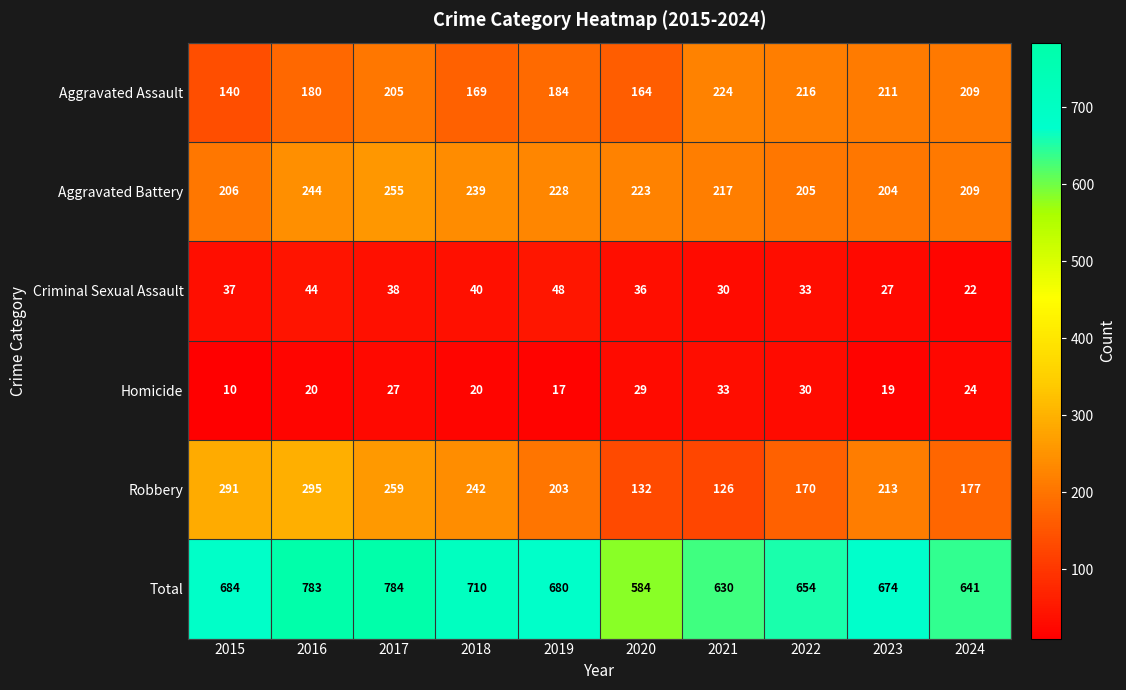

What is the sum of all Total values?

6824